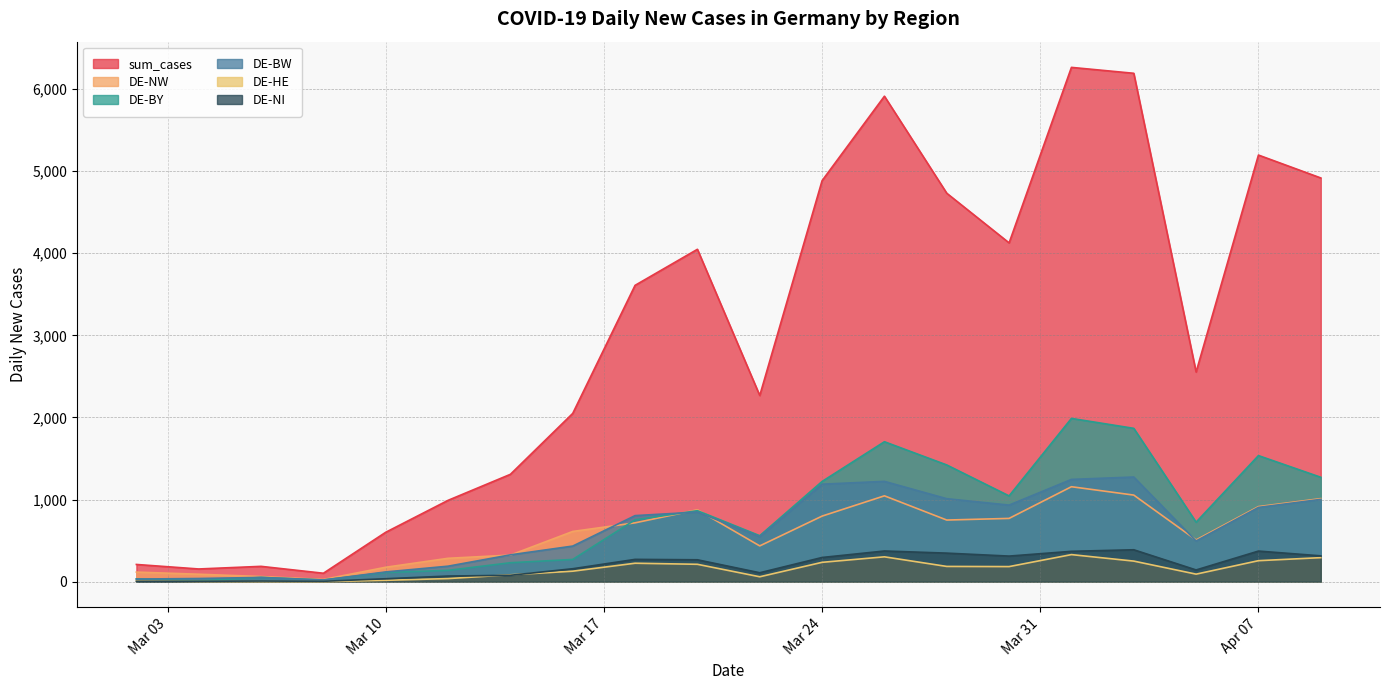

What is the total value across all series at 2020/3/9?

617